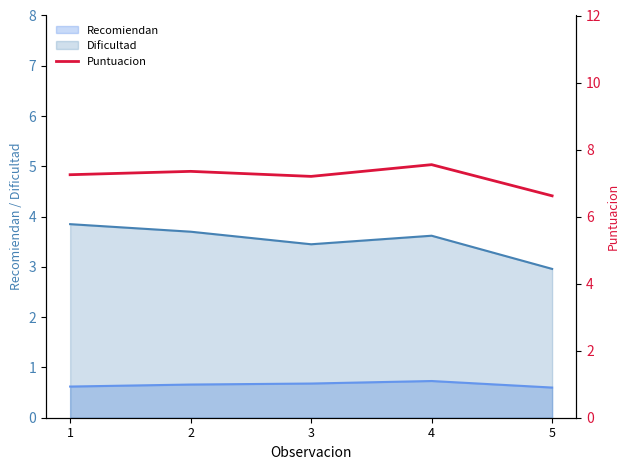

Which label corresponds to the smallest value in the chart?

5